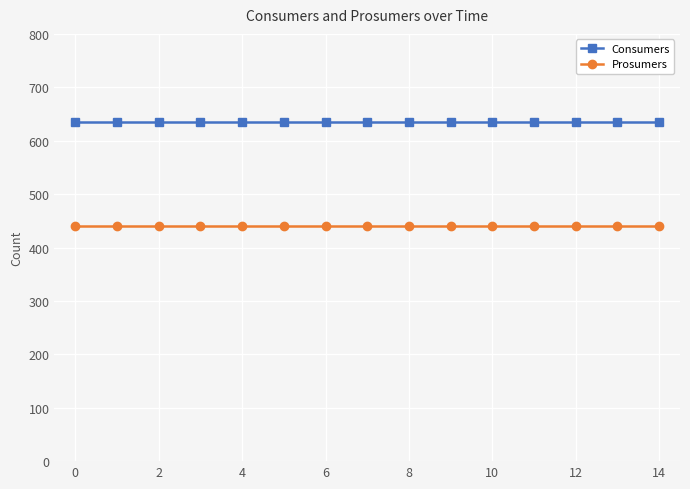

What is the lowest value of the Prosumers series?

440